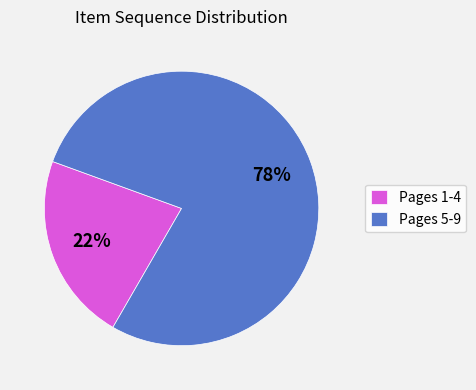

Does Pages 5-9 represent more than half of the total?

Yes